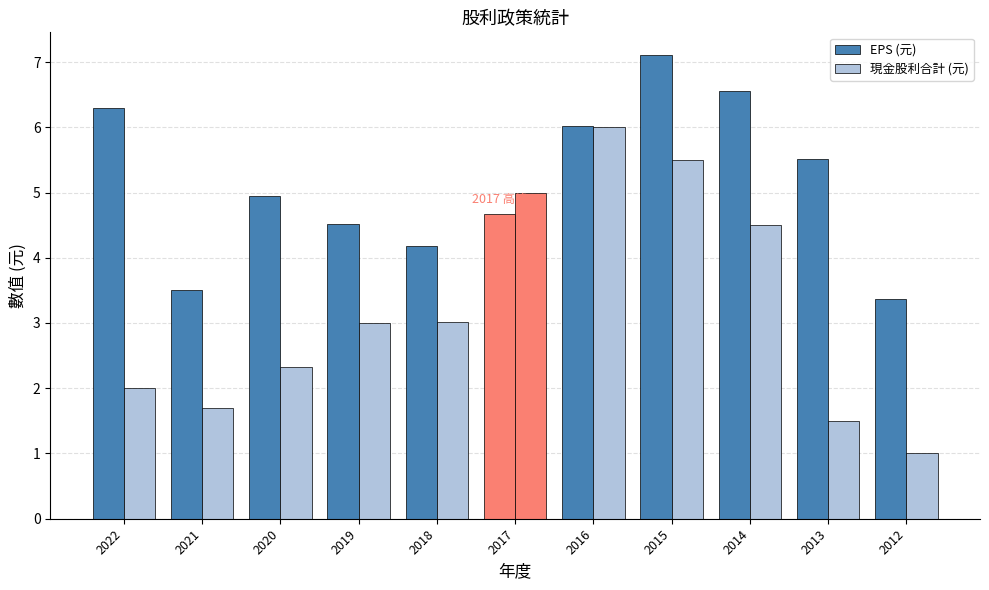

True or false: 現金股利合計 (元) has a value of 3.0 at 2018.

True